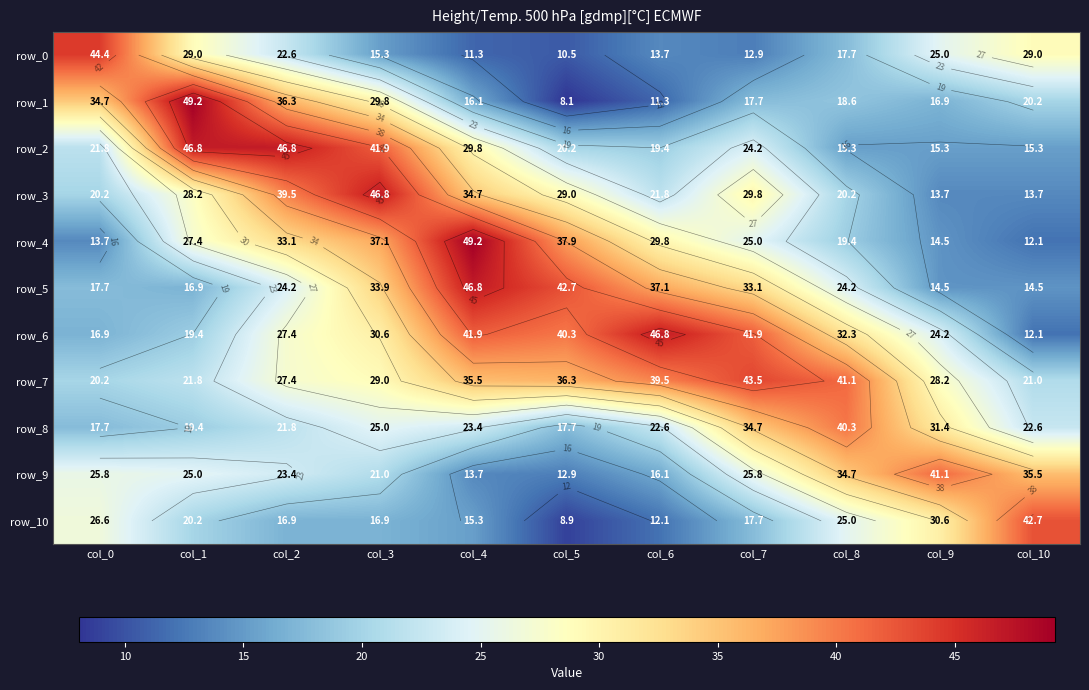

The row_10 series shows 16.9 at col_3. True or false?

True